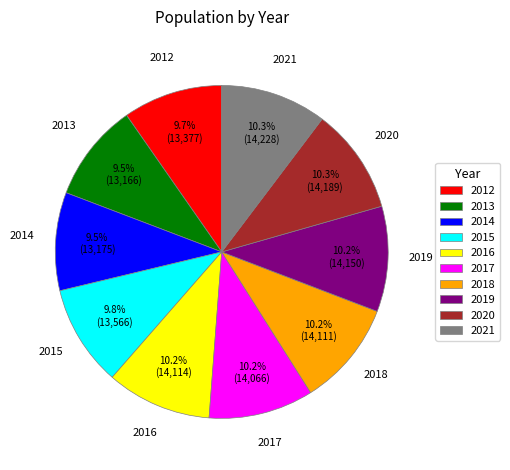

Is there any slice that represents more than half of the pie?

No